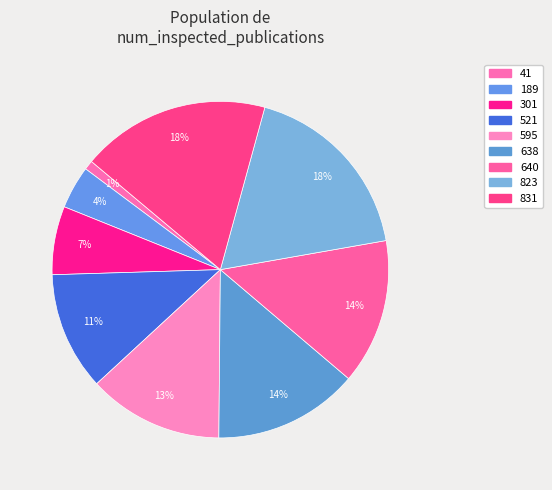

Does any single category account for the majority?

No